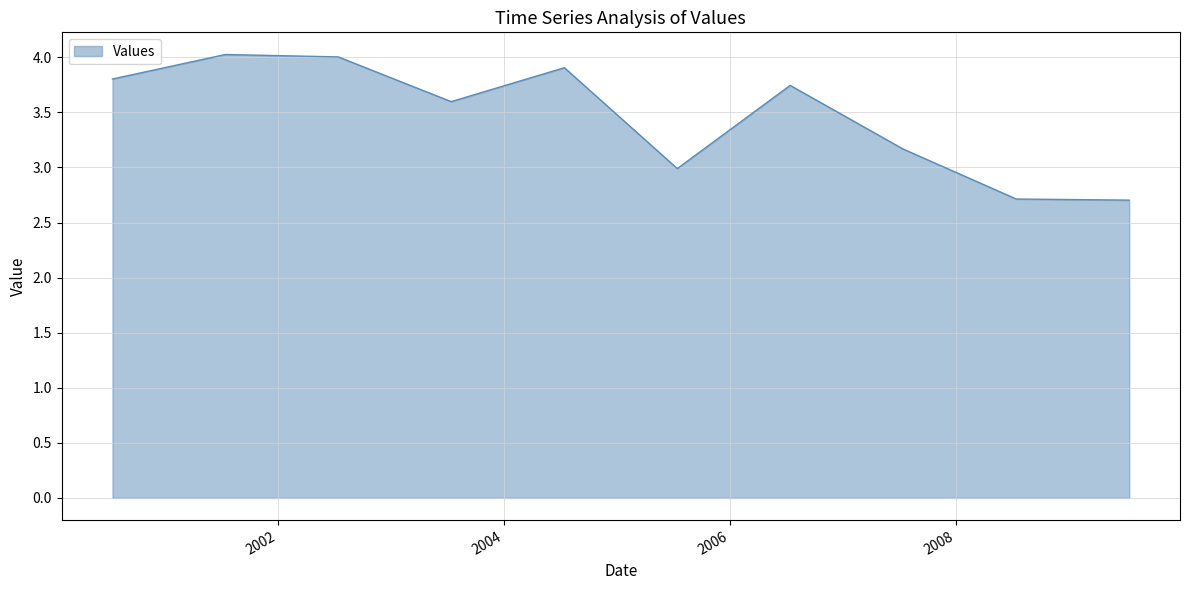

What is the maximum value shown in the chart?

4.0